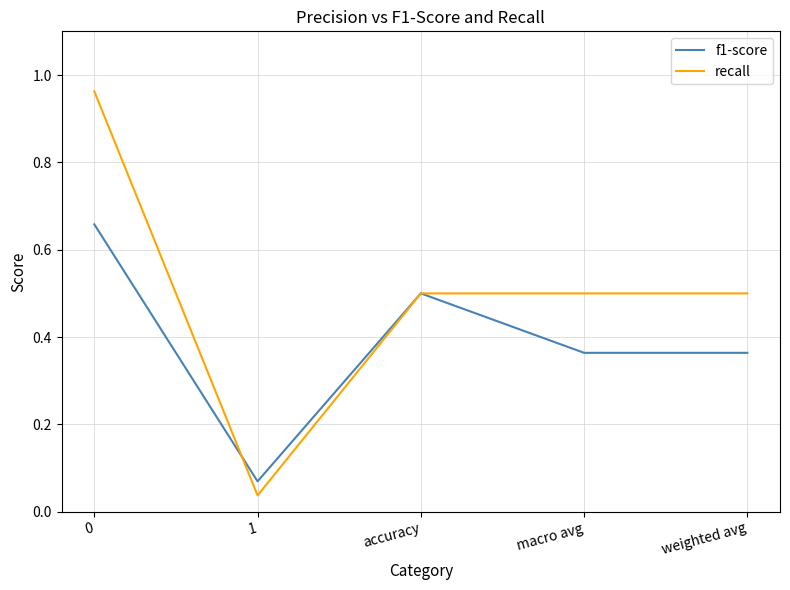

Between 1 and accuracy, which series saw the biggest shift?

recall